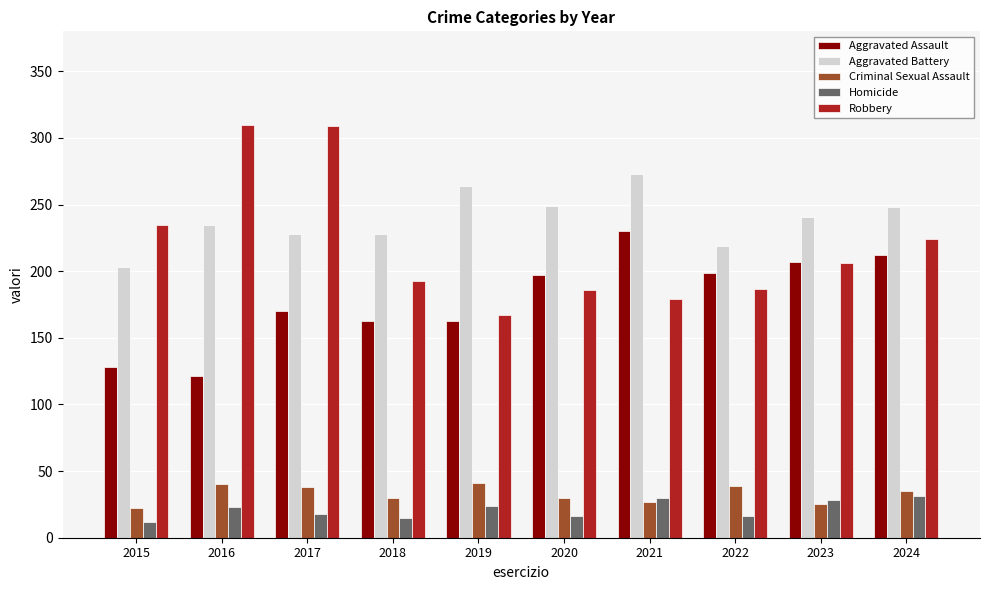

What is the average value of the Criminal Sexual Assault series?

33